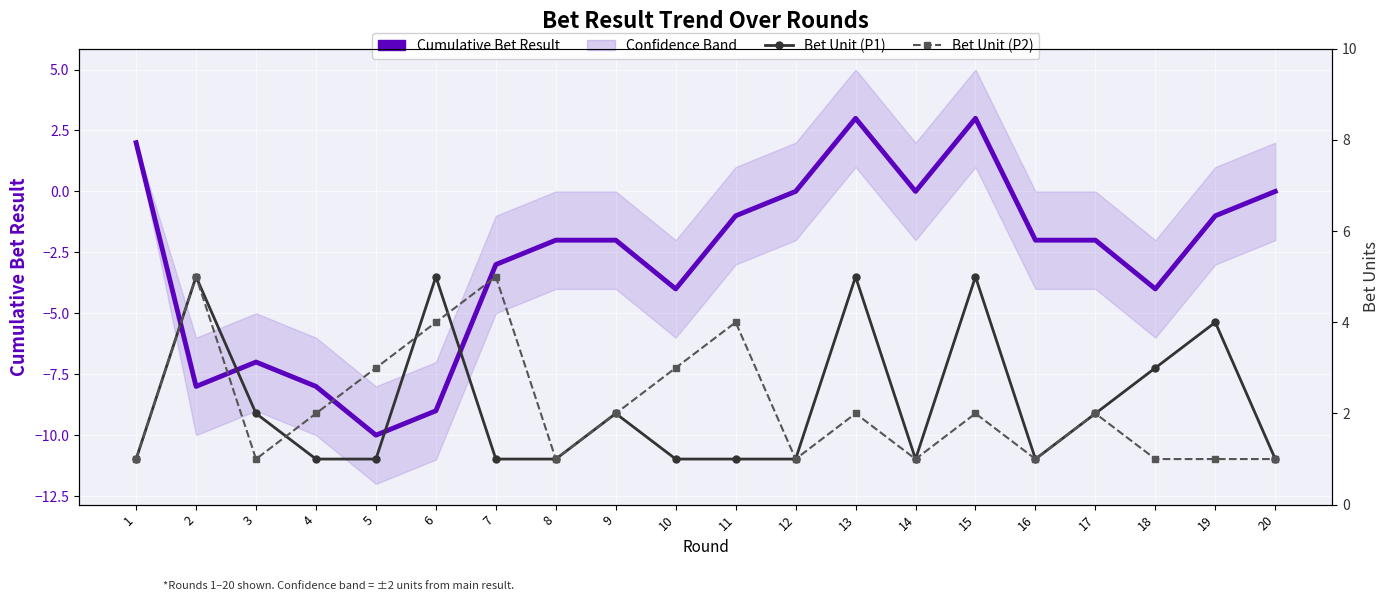

What is the difference between the maximum and minimum values in the Bet Unit (P2) series?

4